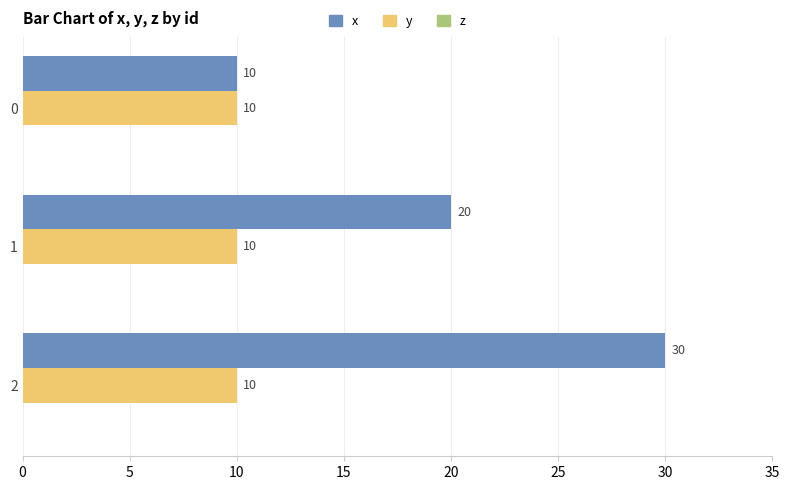

What is the average value of the y series?

10